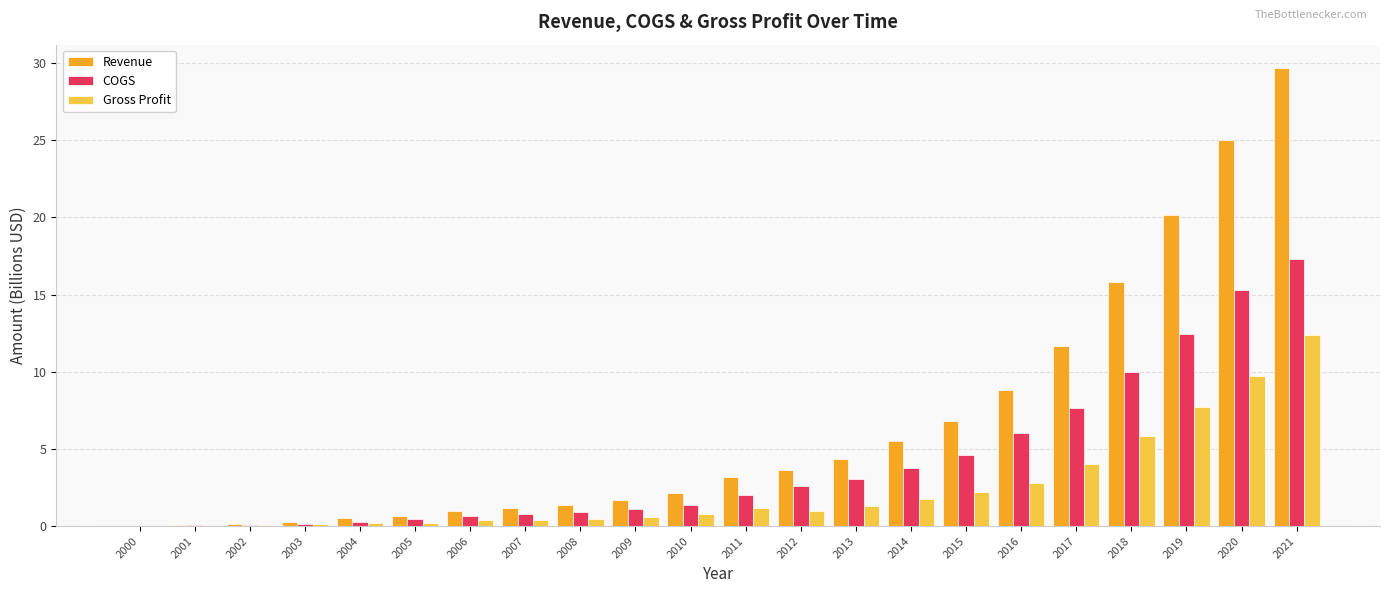

What is the highest value of the Gross Profit series?

12.4